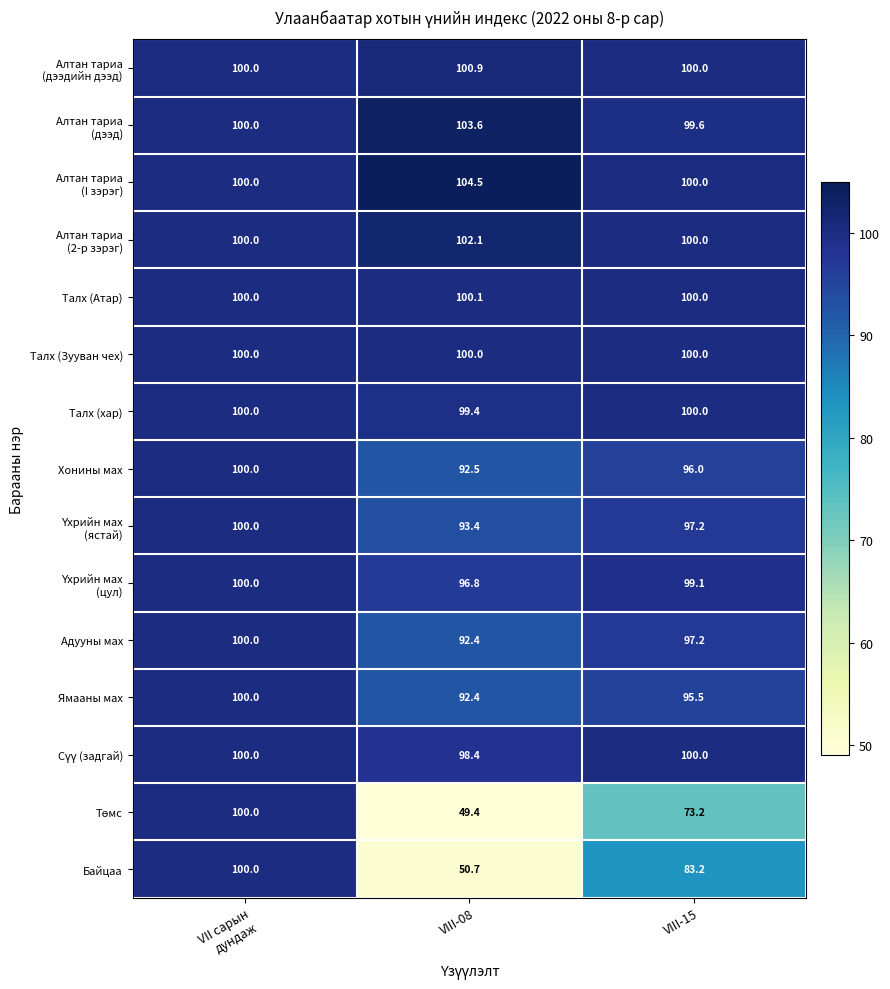

At how many categories does at least one series exceed 88?

3